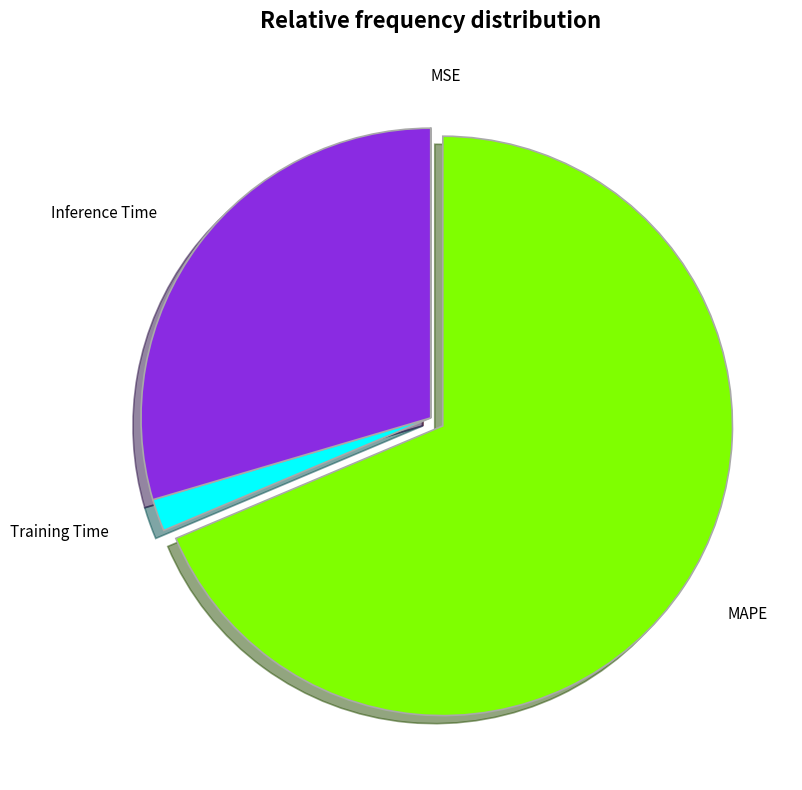

Which category accounts for the majority?

MAPE